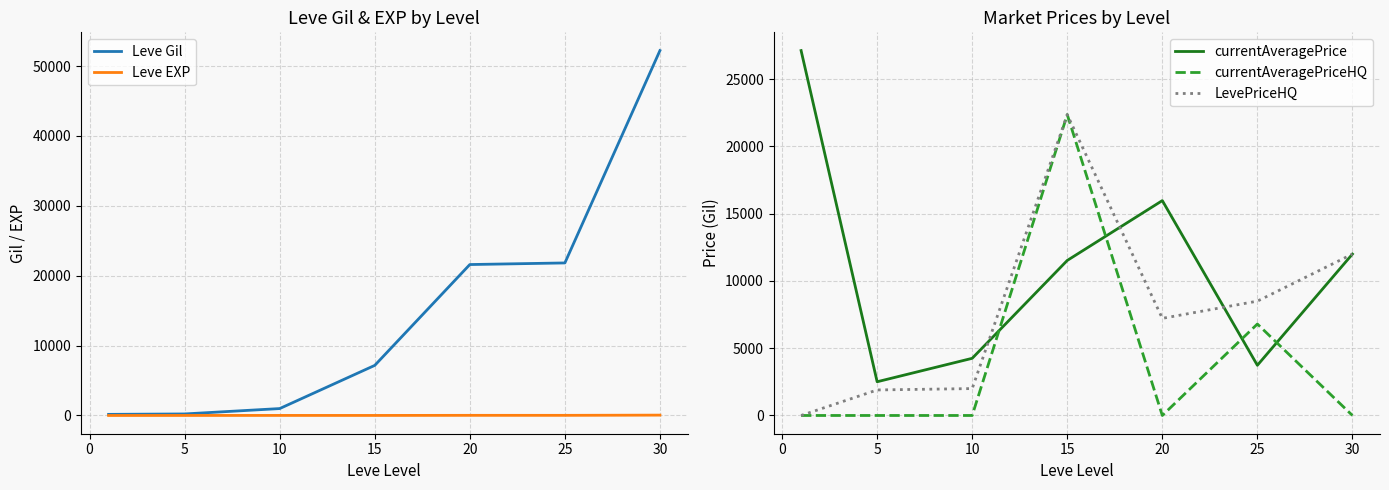

Count the number of categories in the chart.

7